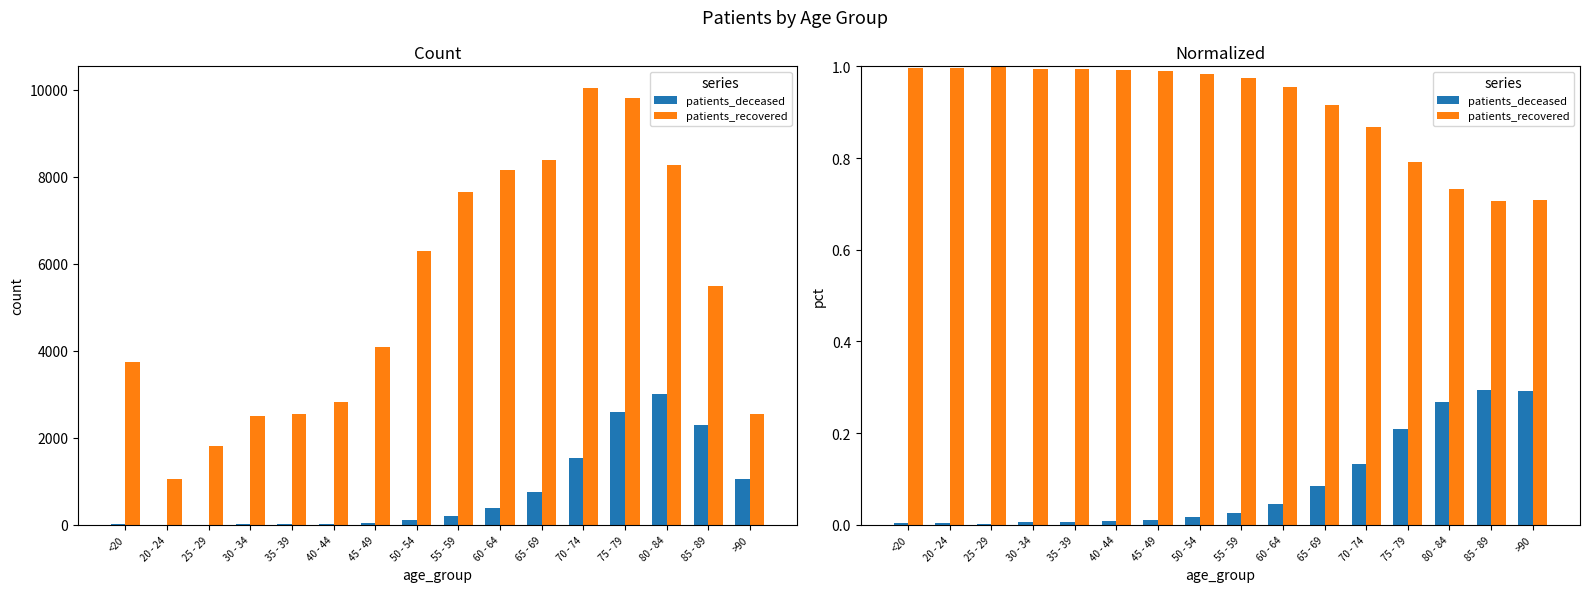

Which series has the largest total across all categories?

patients_recovered